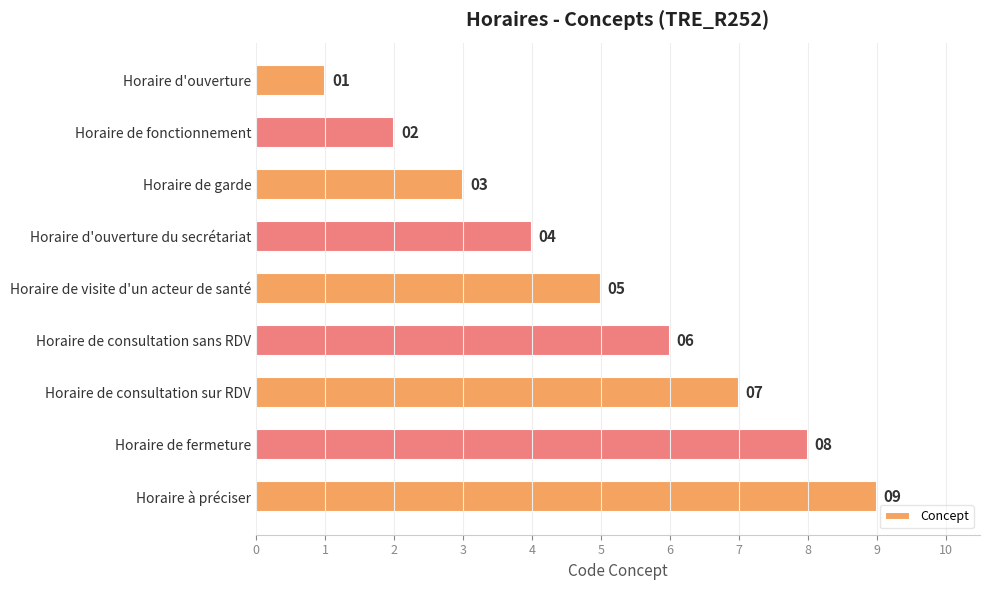

How many distinct data groups are displayed?

1